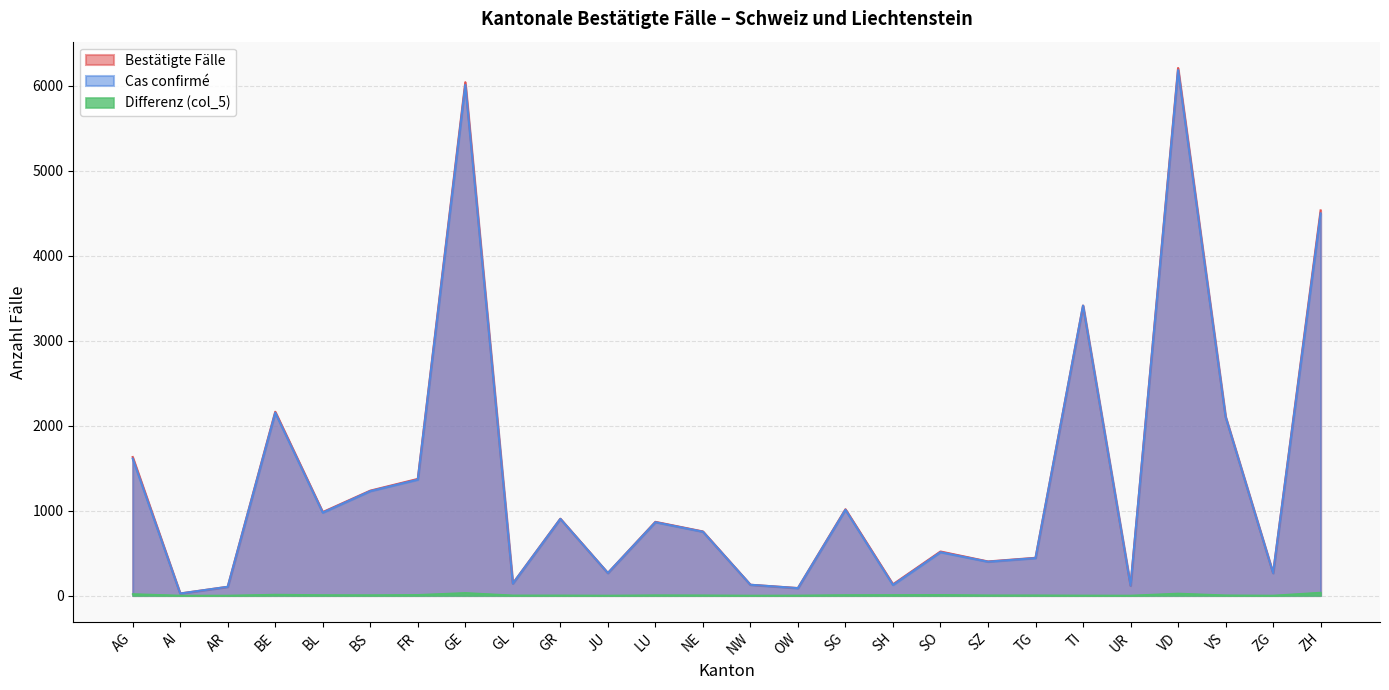

Count the number of categories in the chart.

26